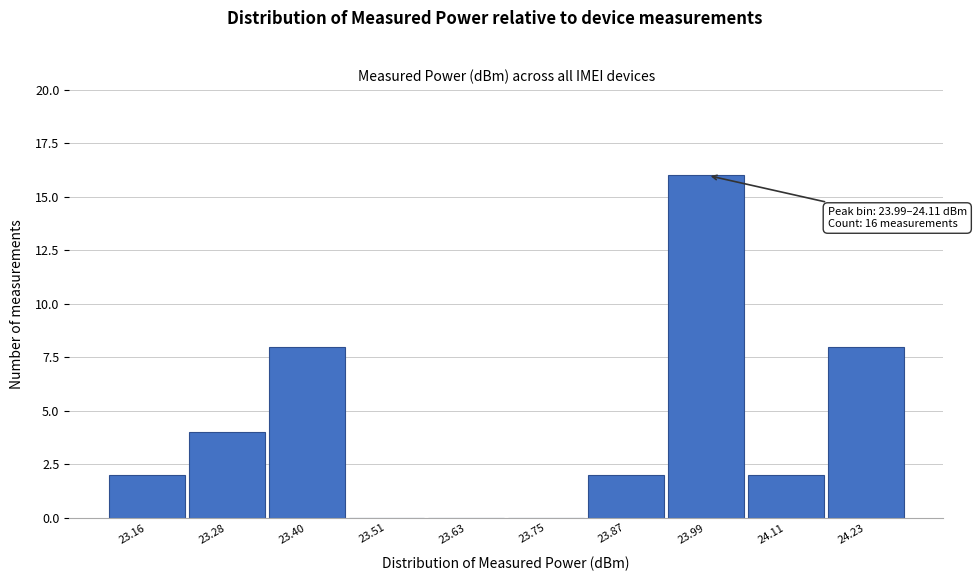

Reading left to right, extract all data points from this chart.

23.16=2	23.28=4	23.40=8	23.51=0	23.63=0	23.75=0	23.87=2	23.99=16	24.11=2	24.23=8